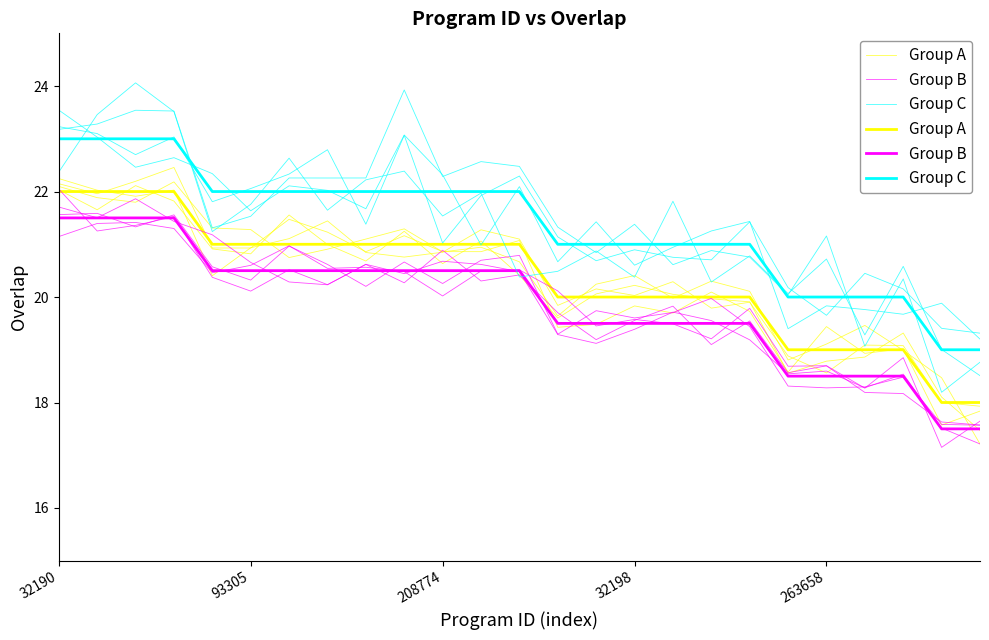

Reading right to left, list all the values displayed in this chart.

Group A: 17.8	17.6	19.0	18.9	19.4	18.6	19.7	20.1	19.7	19.8	19.5	19.4	21.1	20.9	20.9	21.2	20.9	21.2	21.5	20.9	20.9	22.5	22.2	22.0	22.1
Group B: 17.6	17.1	18.9	18.3	18.7	18.7	19.8	19.2	19.5	19.6	19.5	20.1	20.5	20.5	20.0	20.5	20.6	20.5	21.0	20.6	20.5	21.3	21.4	21.4	21.1
Group C: 18.8	18.2	20.3	19.1	21.2	20.0	20.8	20.9	20.6	21.4	20.8	21.3	22.5	22.6	22.3	23.9	22.3	22.3	22.3	21.5	21.3	23.5	23.5	23.3	23.2